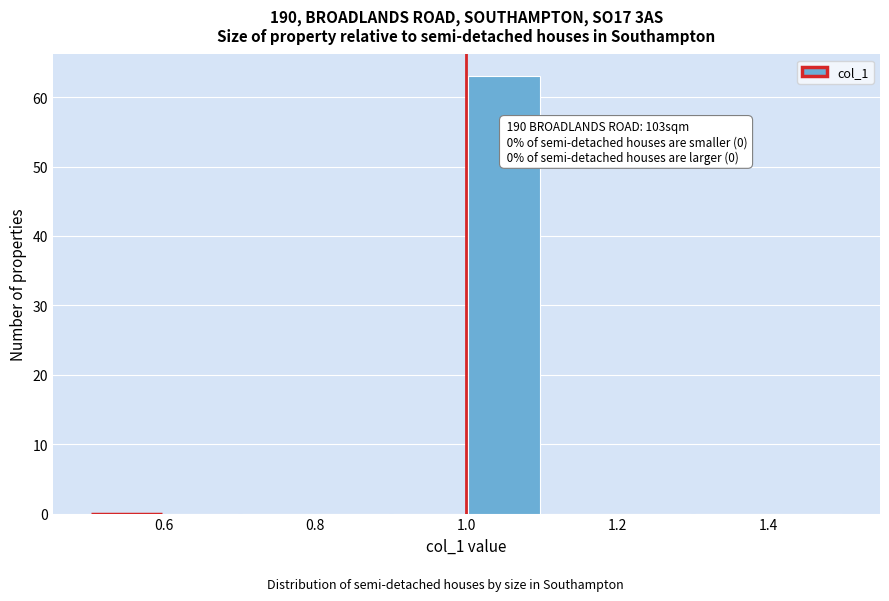

Which range on the x-axis has the tallest bar?

1.0 to 1.1